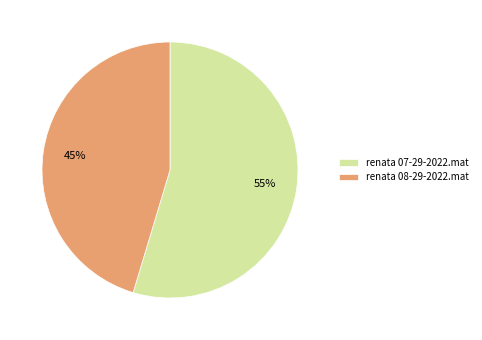

Does renata 07-29-2022.mat account for over 50% of the chart?

Yes